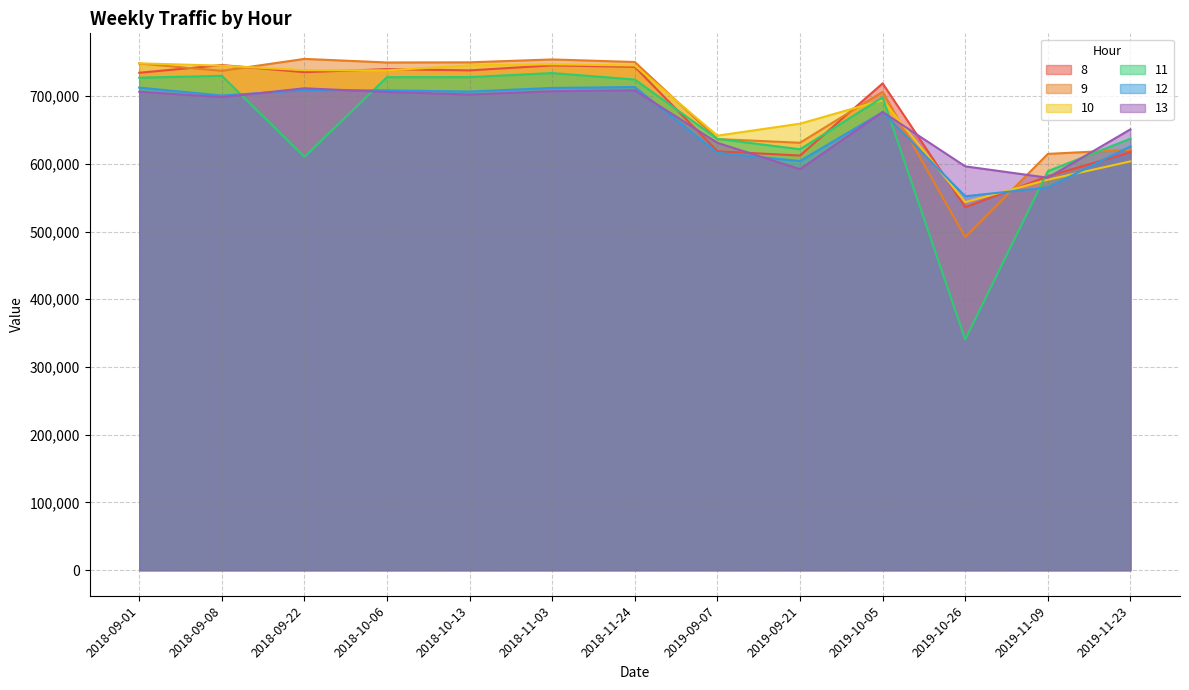

Which series has the largest total across all categories?

9